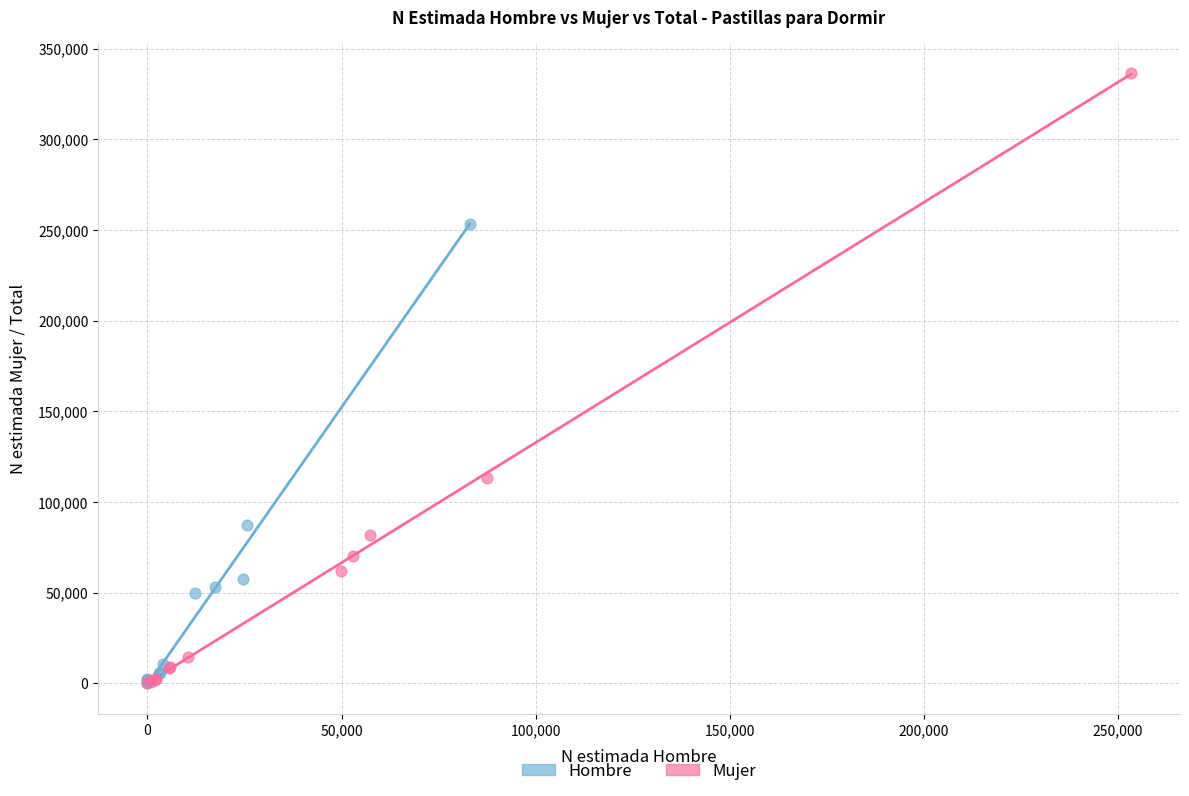

Which series has the largest Y range (max minus min)?

Mujer